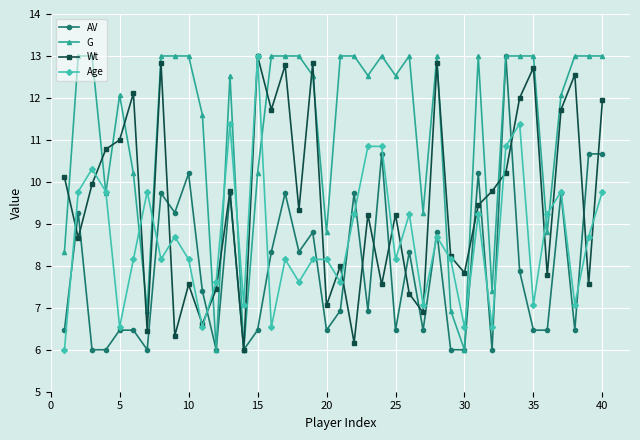

List the series in order of their overall mean, highest first.

G, Wt, Age, AV